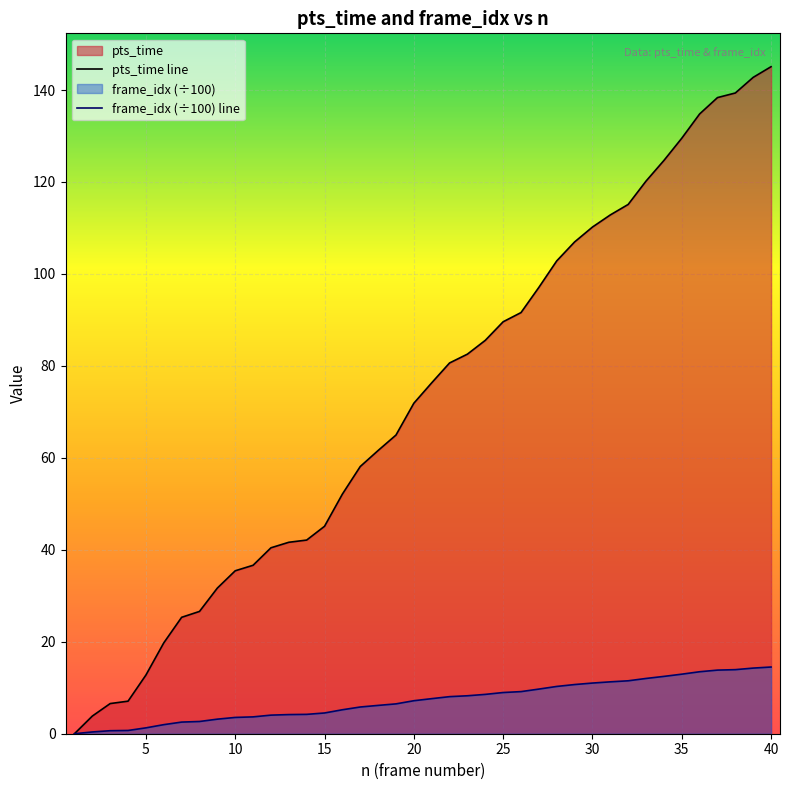

How many categories are shown in the chart?

40